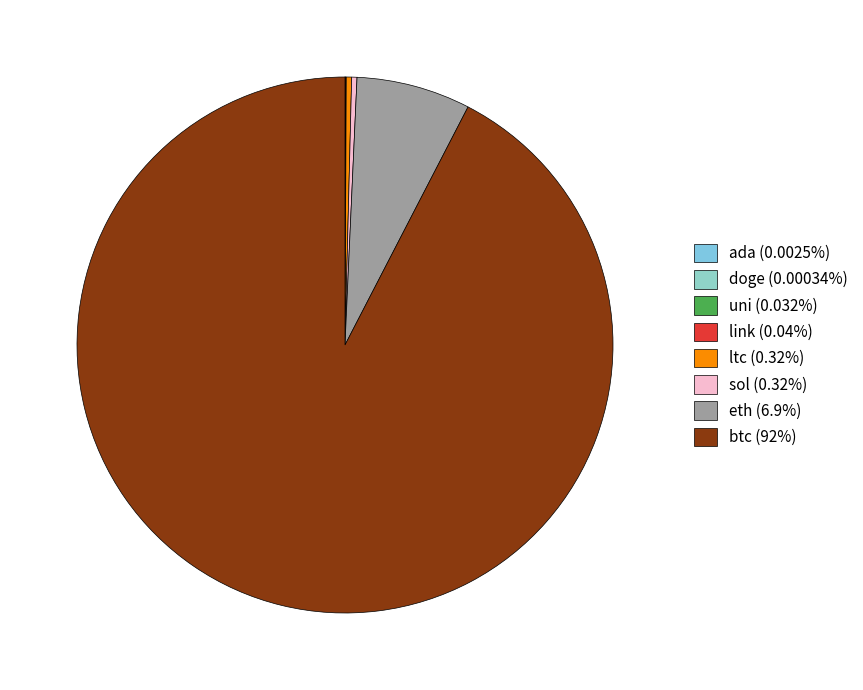

To the nearest percent, what is the average slice percentage?

12%